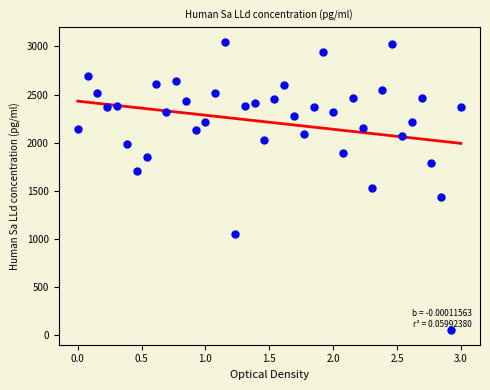

What is the range of Y values (max minus min)?

3000.0